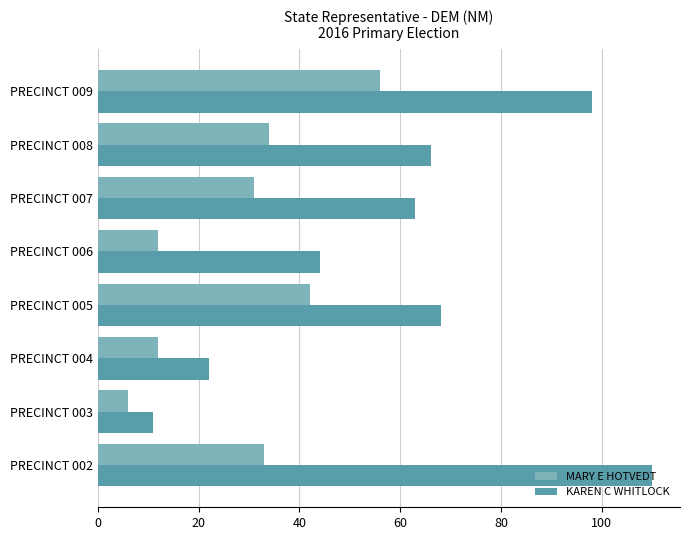

Which label corresponds to the smallest value in the chart?

PRECINCT 003